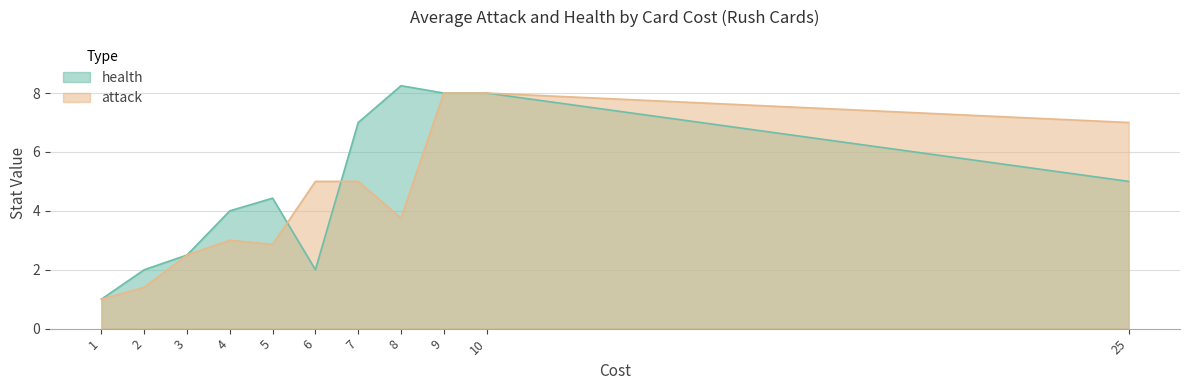

Which category has the highest value across all series?

8